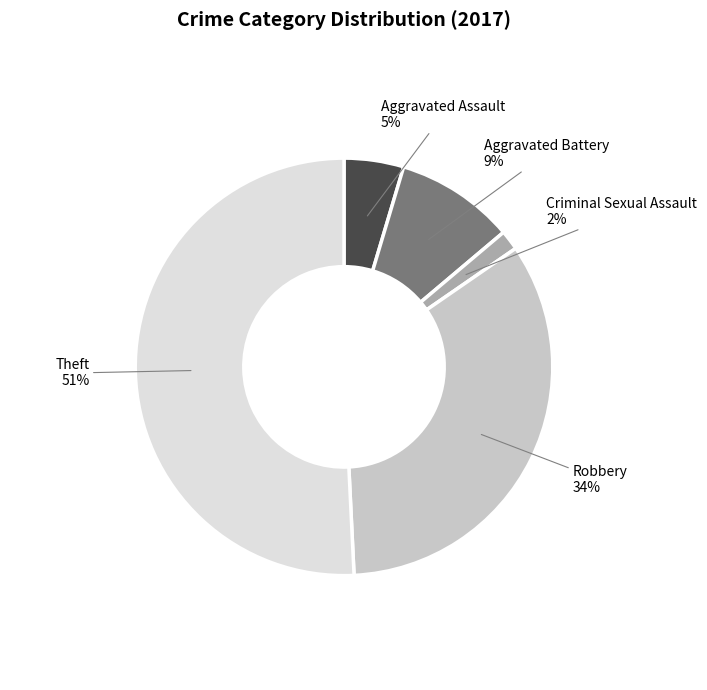

Is there any slice that represents more than half of the pie?

Yes